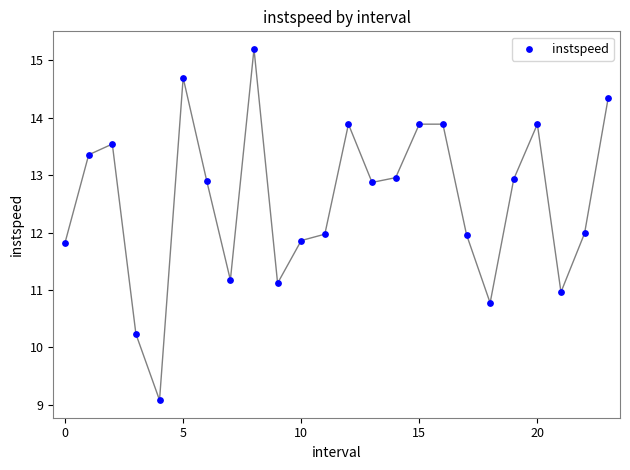

What is the range of Y values (max minus min)?

6.1